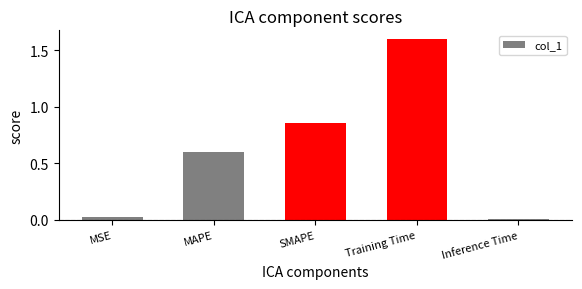

What is the value of the 4th bar from the left?

1.6